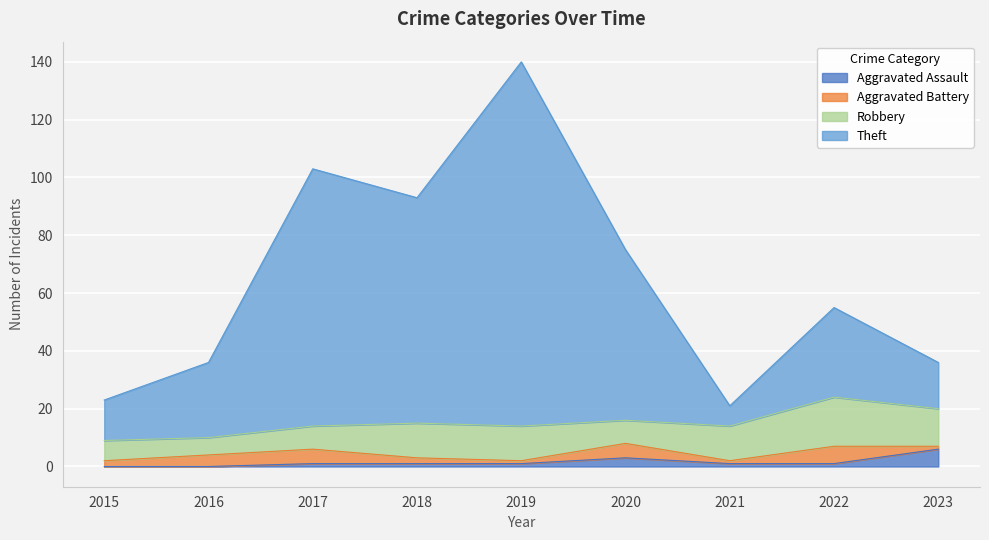

Which category has the lowest value across all series?

2015